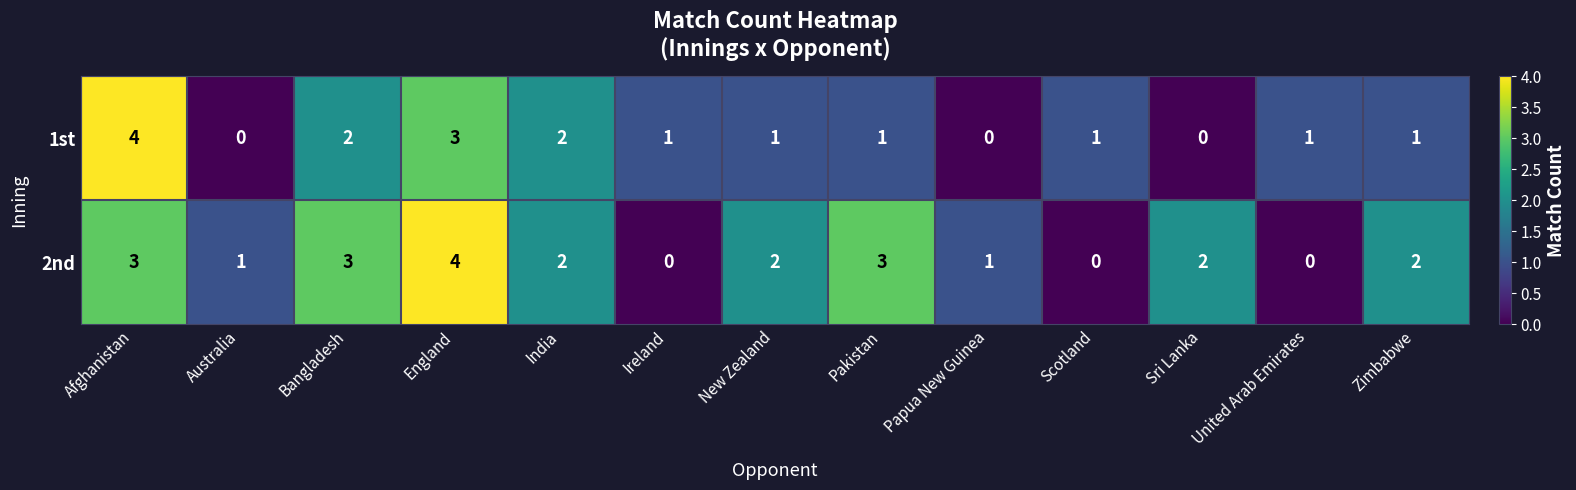

At New Zealand, list the series in order from smallest to largest.

1st, 2nd